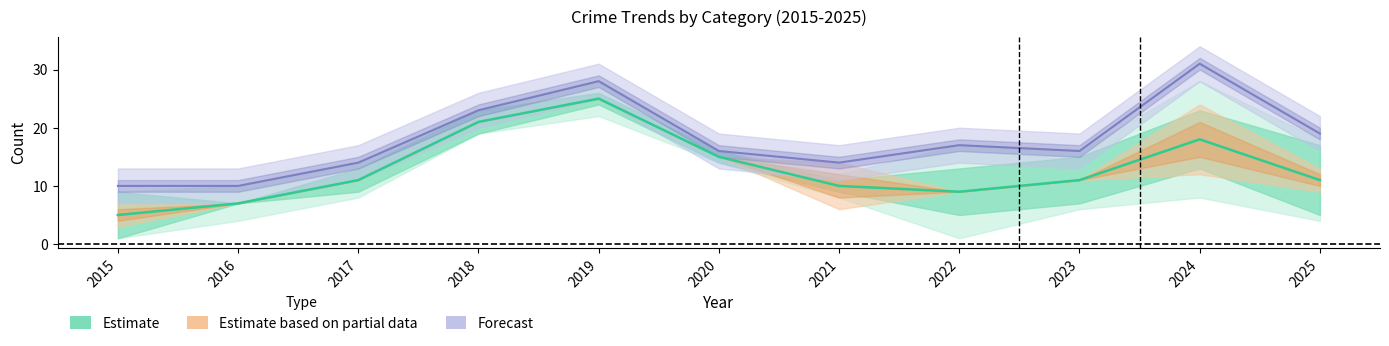

True or false: Robbery (Estimate) and Total cross at least once.

False